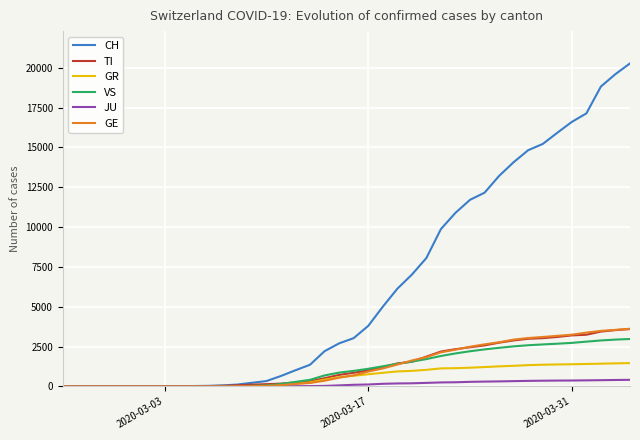

What is the sum of all CH values?

252114